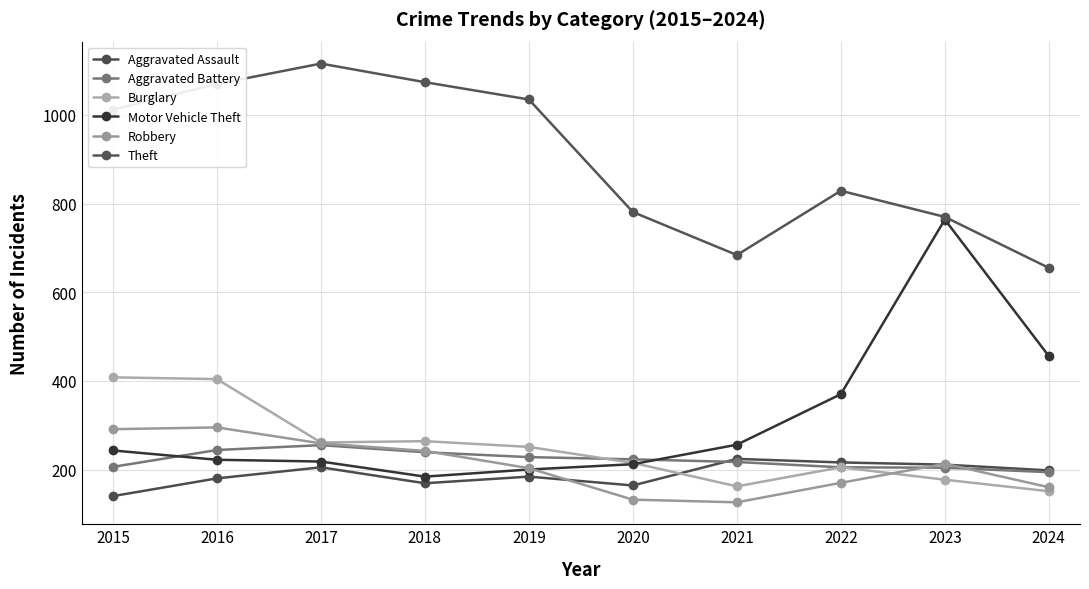

True or false: Aggravated Assault has more than 2 interior local peaks.

True